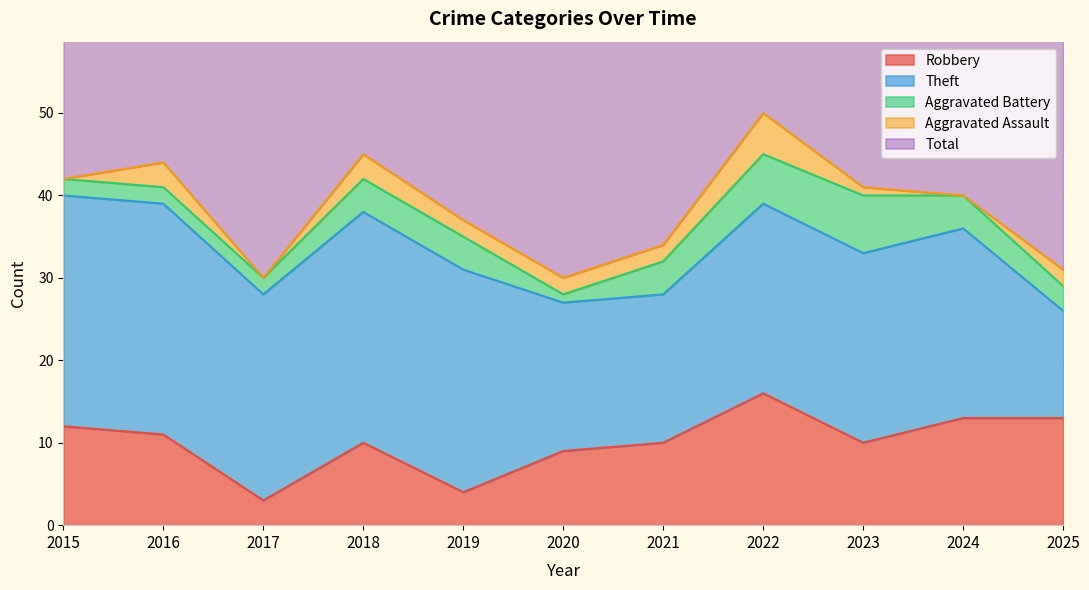

What is the difference between the Total values at 2019 and 2021?

3